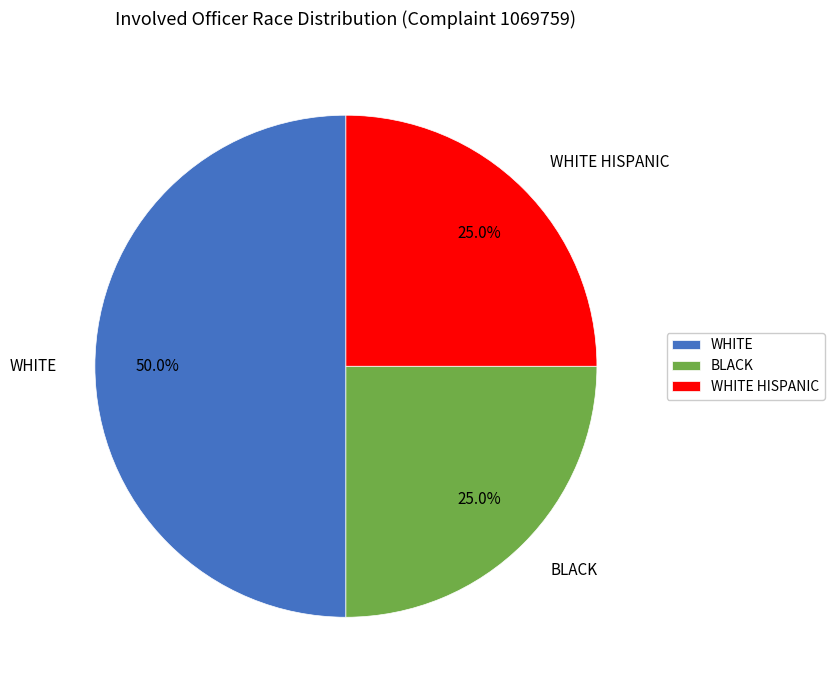

Does WHITE HISPANIC account for over 50% of the chart?

No